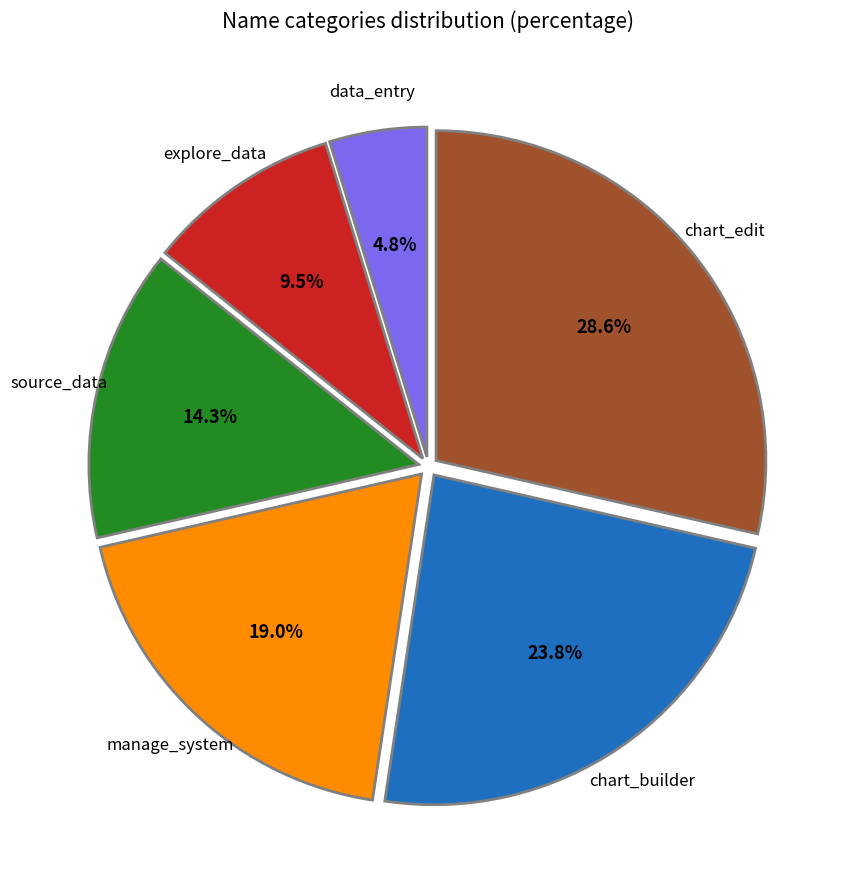

Between chart_edit and manage_system, which is larger?

chart_edit